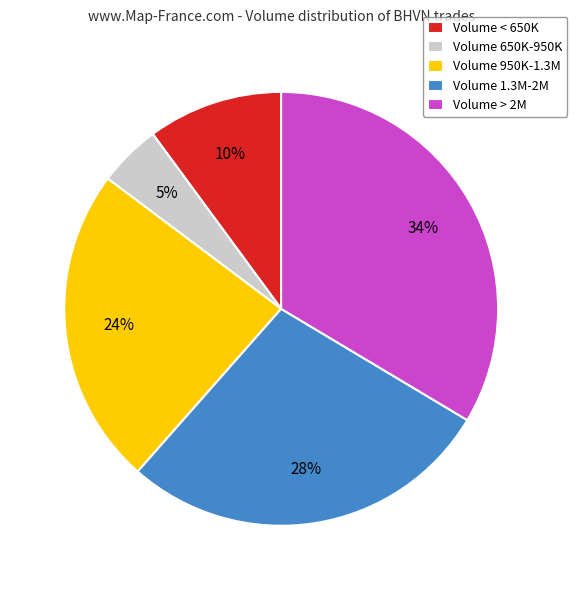

Does any single category account for the majority?

No